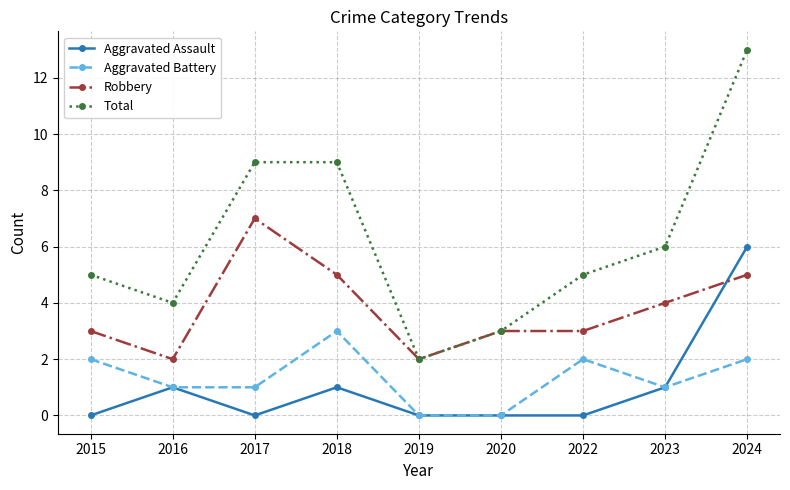

True or false: Robbery and Aggravated Assault intersect in this chart.

True